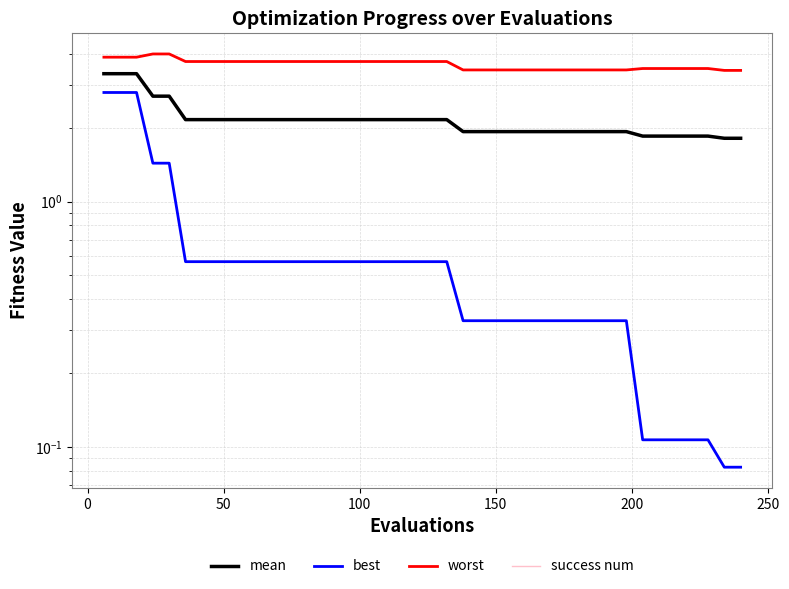

What is the difference between the maximum and minimum values in the best series?

2.7